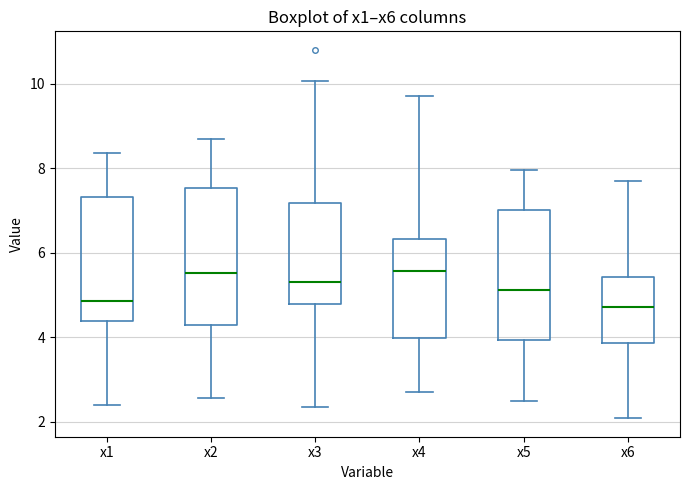

Reading left to right, transcribe this box plot: for each box, give where its median line is, the range the box spans, and where its two whiskers end, as read against the y-axis. The values are not printed on the chart, so give them approximately, as read against the axis.

x1: median 4.8, box 4.4 to 7.4, whiskers 2.4 to 8.4
x2: median 5.6, box 4.4 to 7.6, whiskers 2.6 to 8.6
x3: median 5.4, box 4.8 to 7.2, whiskers 2.4 to 10.0
x4: median 5.6, box 4.0 to 6.4, whiskers 2.8 to 9.8
x5: median 5.2, box 4.0 to 7.0, whiskers 2.4 to 8.0
x6: median 4.8, box 3.8 to 5.4, whiskers 2.0 to 7.8